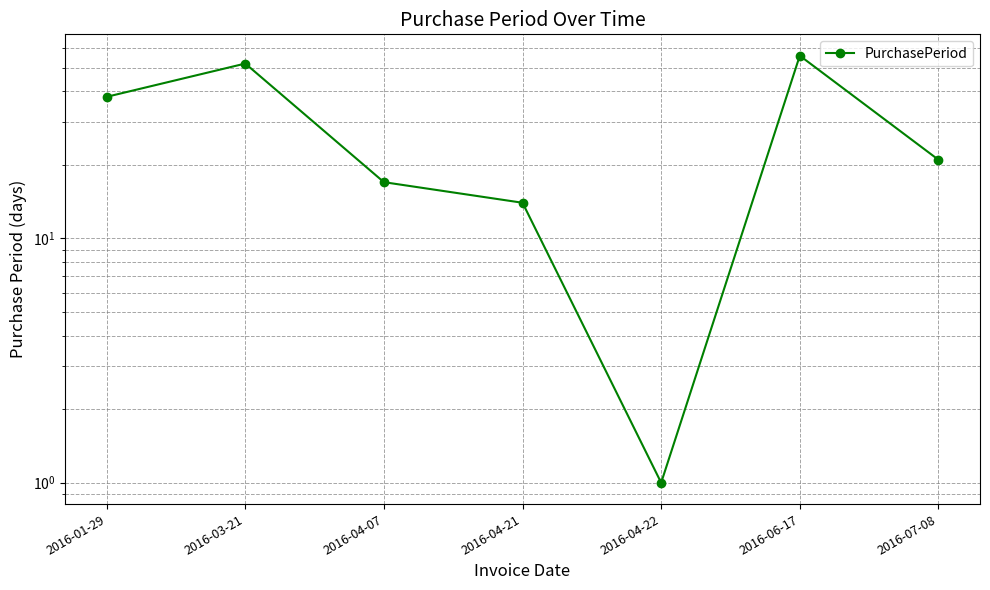

Approximately how many times larger is the value at 2016-07-08 compared to 2016-04-07?

1.2